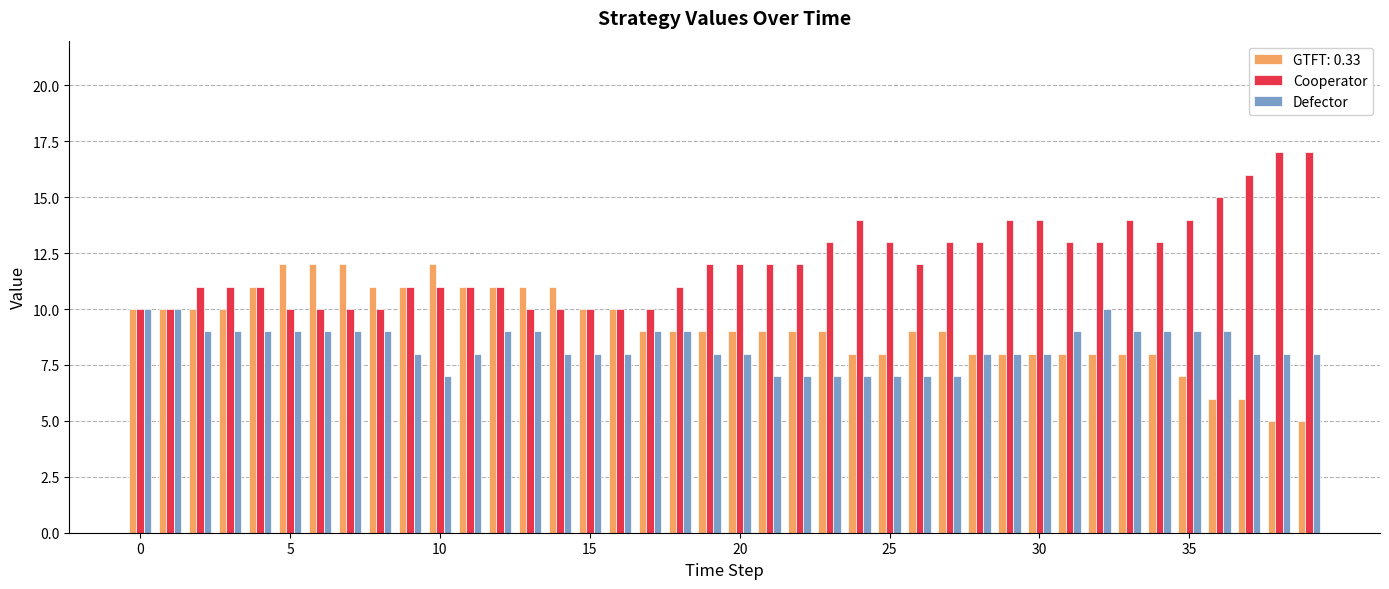

What is the sum of all Defector values?

334